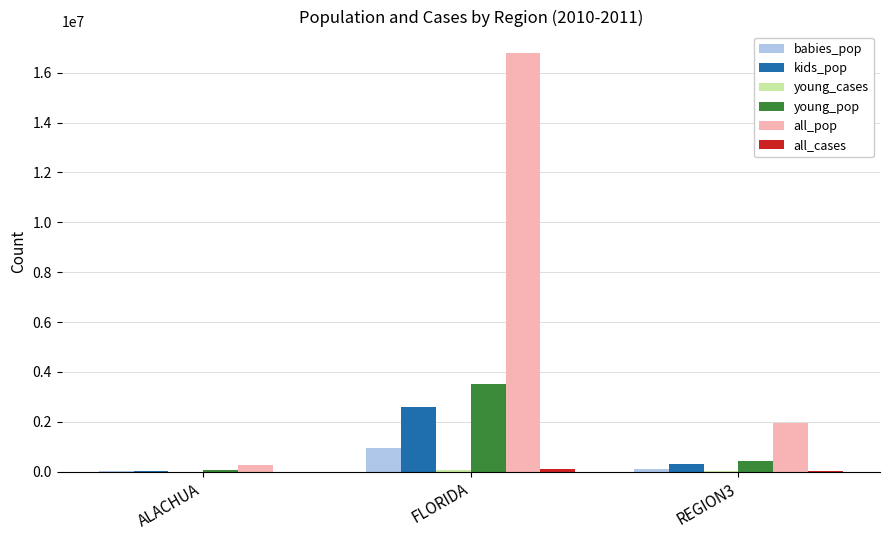

Which category has the highest value in the babies_pop series?

FLORIDA